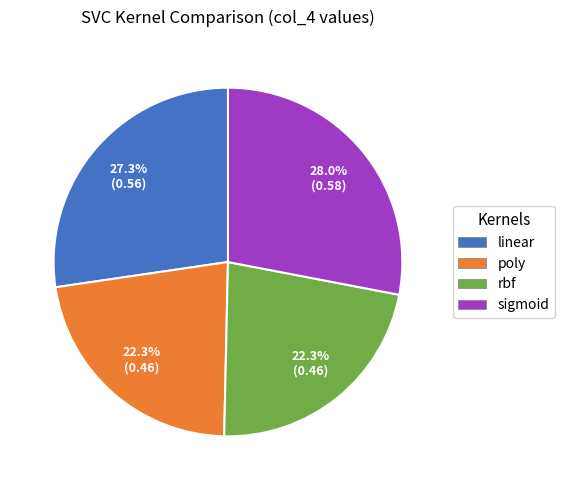

Which has a higher value, linear or rbf?

linear